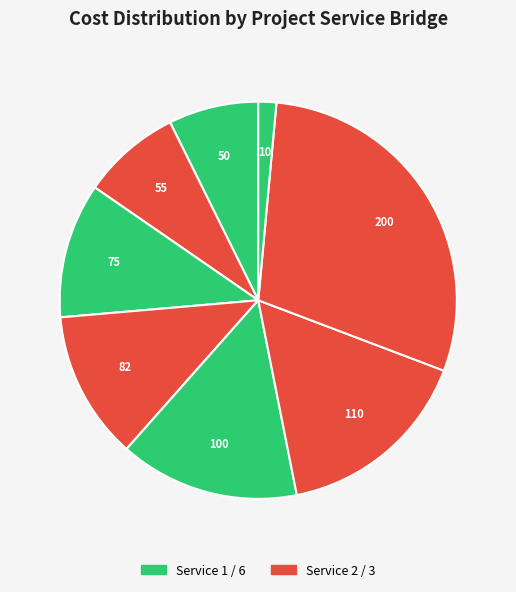

Is there a majority slice in this chart?

No